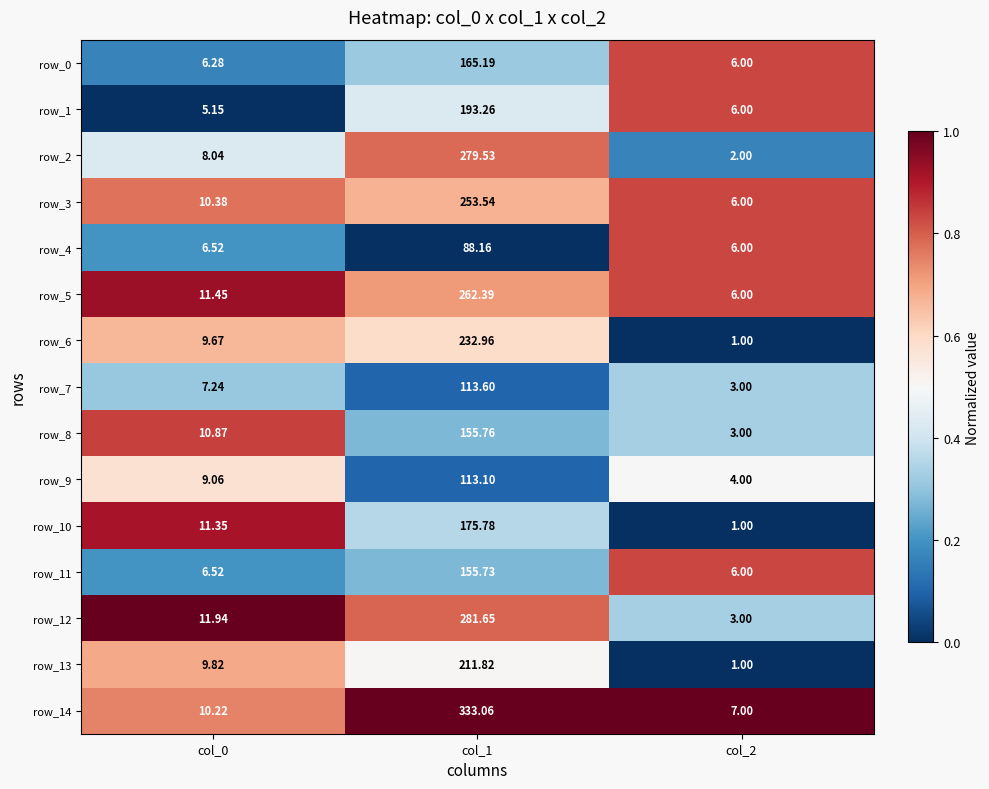

Which category has the lowest value in the row_7 series?

col_2